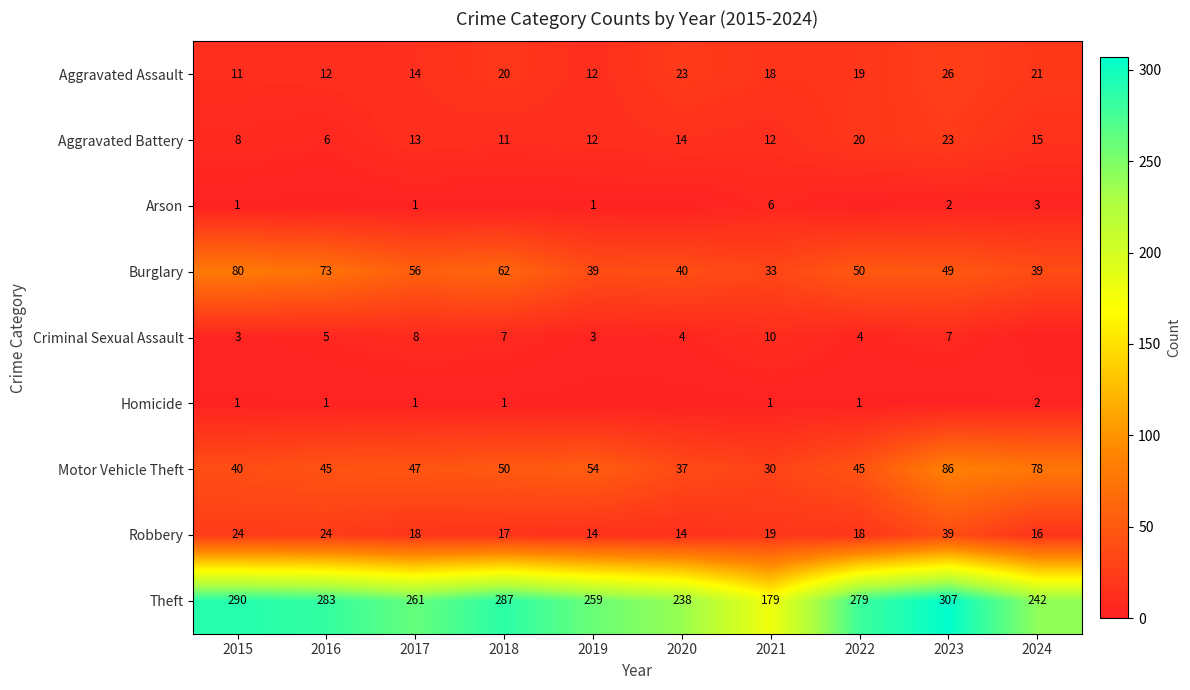

At which label does Robbery reach its peak?

2023